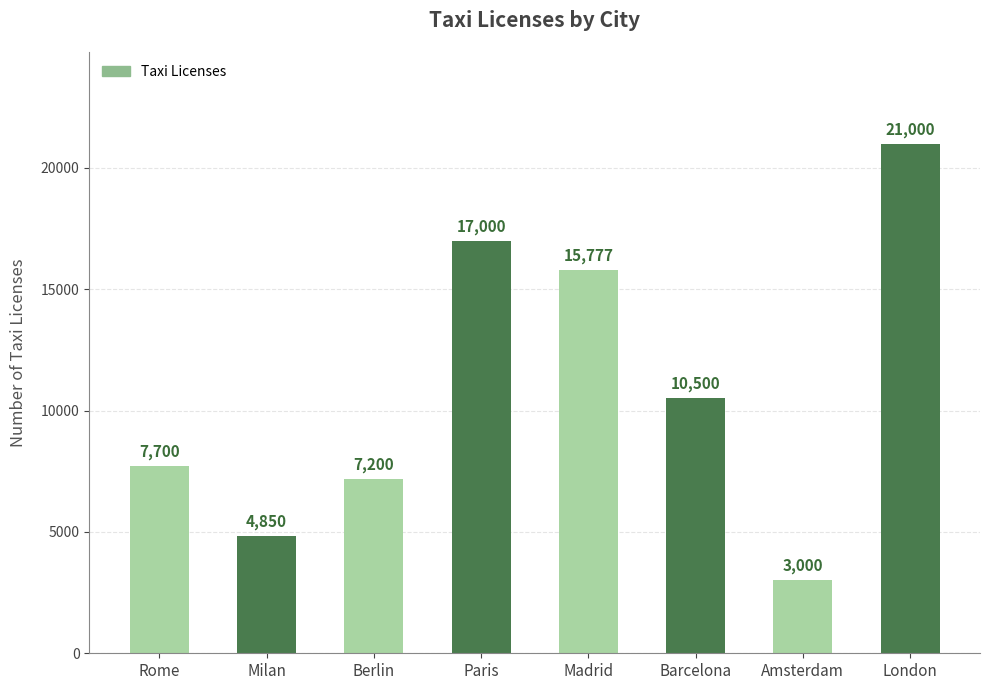

Reading right to left, what are all the values shown in this chart?

21000	3000	10500	15777	17000	7200	4850	7700